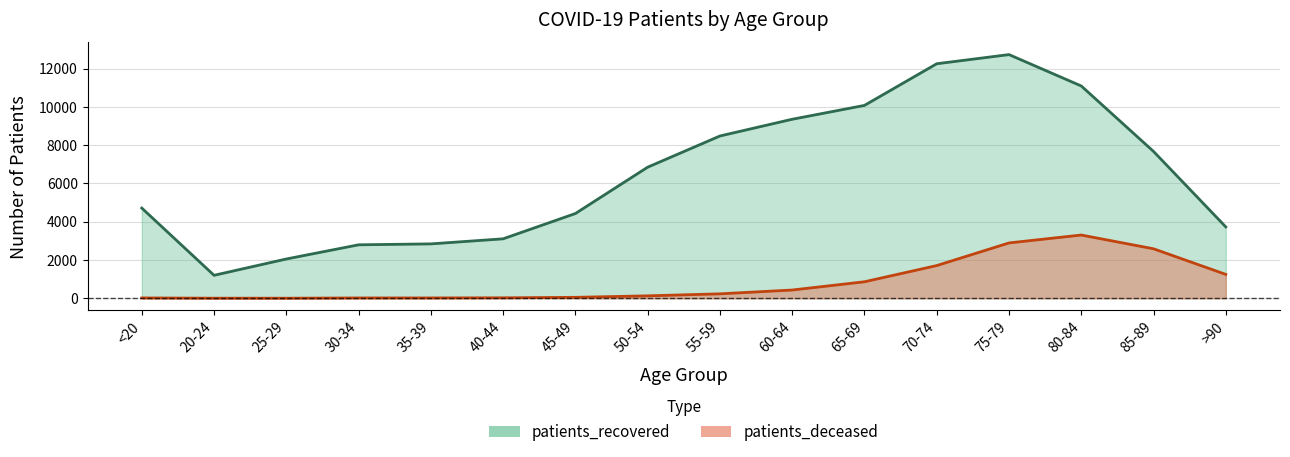

What is the maximum value shown in the chart?

12735